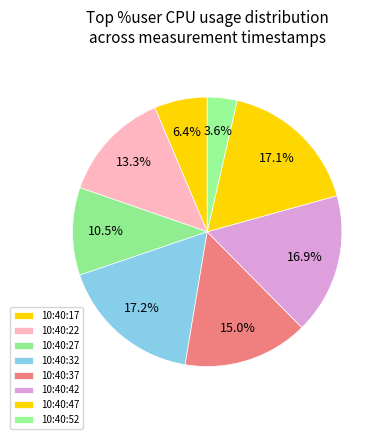

How many slices are in this pie chart?

8